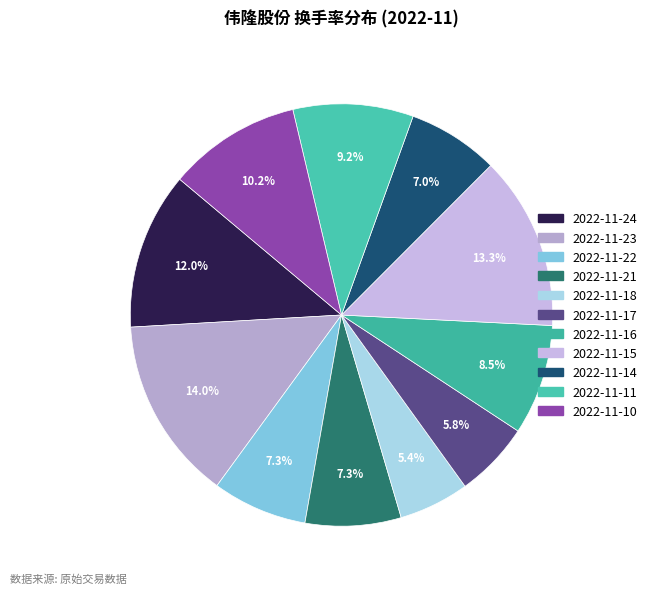

To the nearest percent, what percentage of the pie is 2022-11-10?

10%